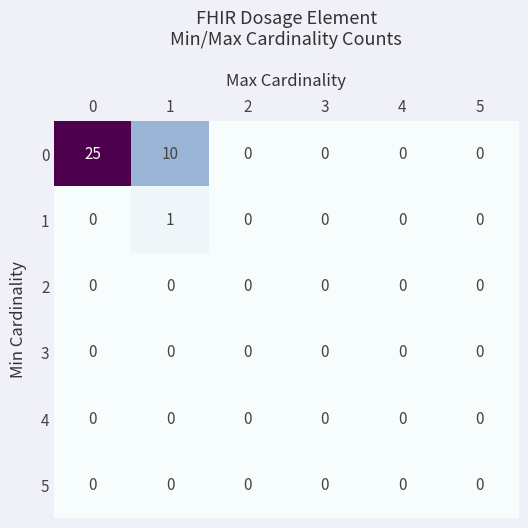

What is the maximum value shown in the chart?

25